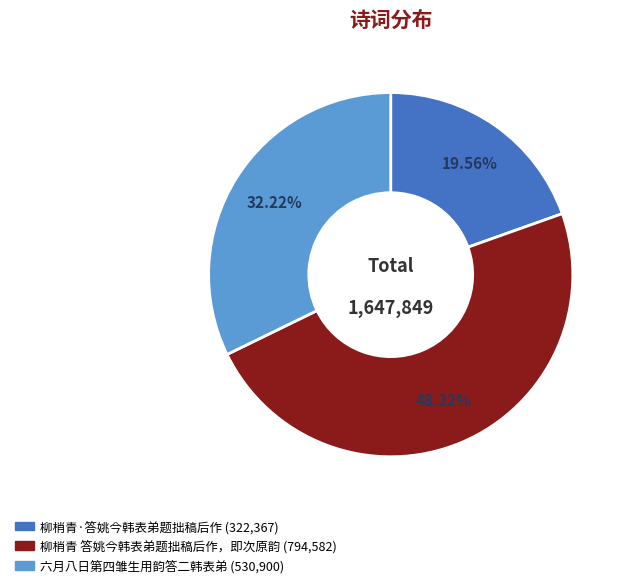

Is 柳梢青·答姚今韩表弟题拙稿后作 the majority of the pie?

No